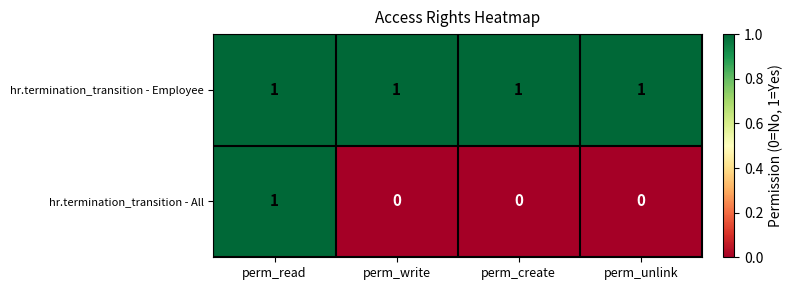

How many series are shown in this chart?

2